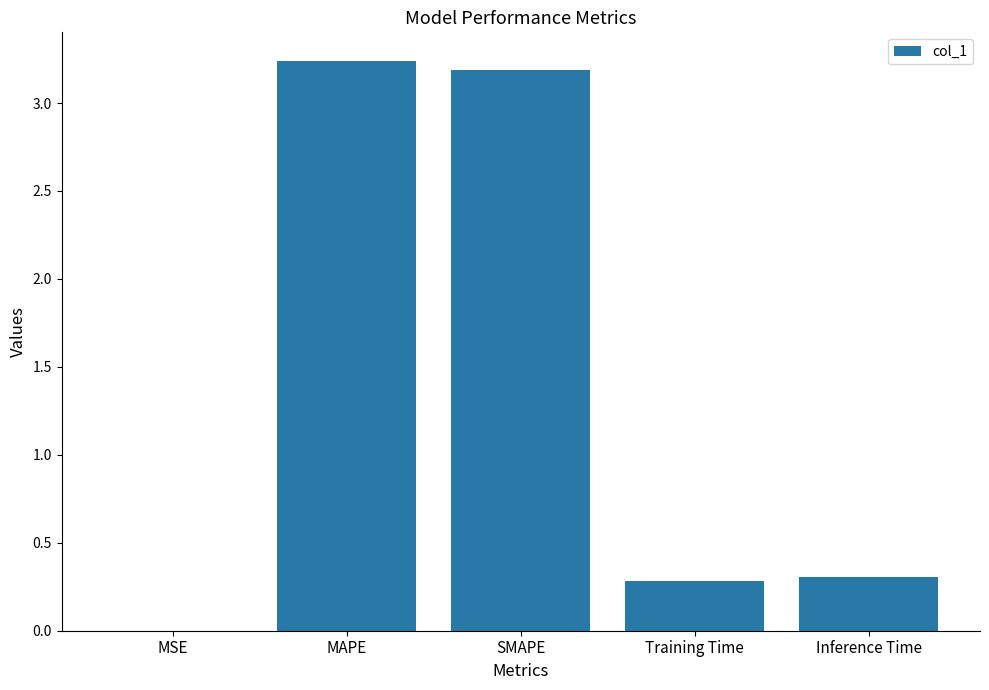

What is the average value?

1.4